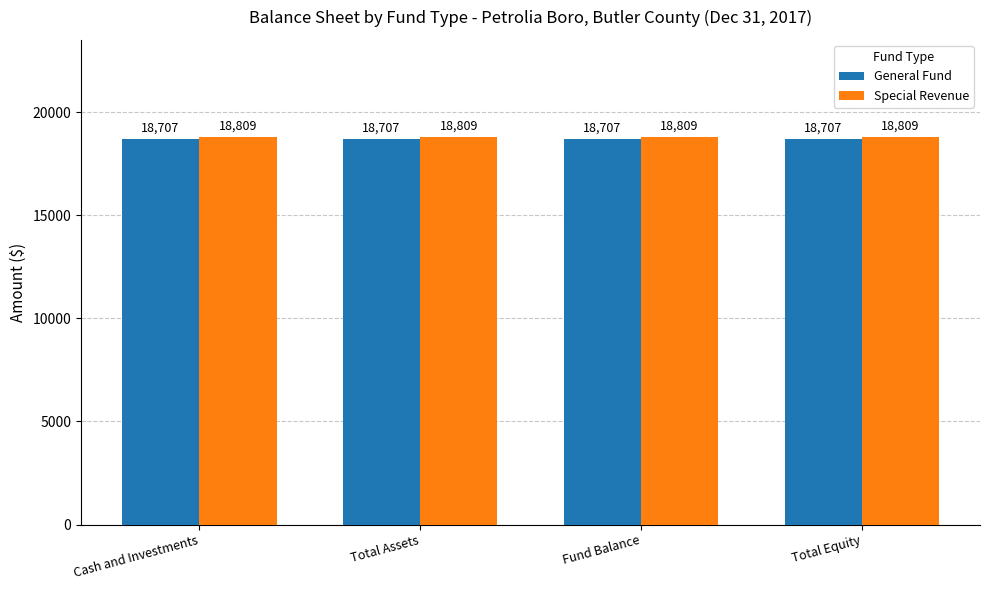

How many bars are there in total?

8